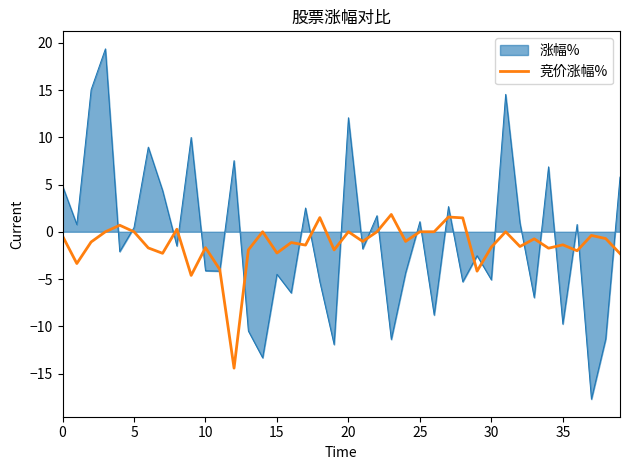

List the series in order of their peak value, lowest first.

竞价涨幅%, 涨幅%